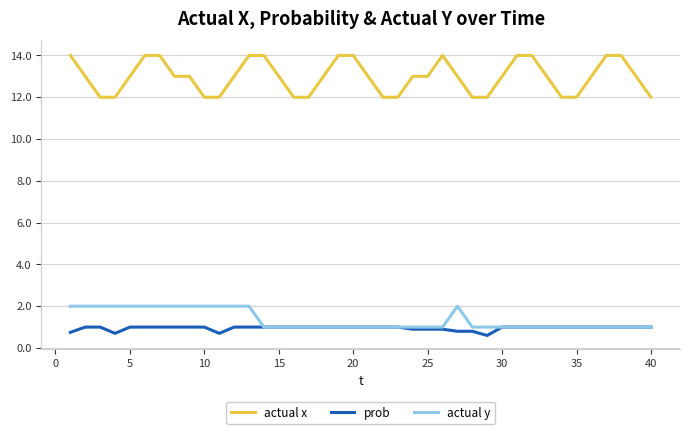

What is the greatest value displayed?

14.0